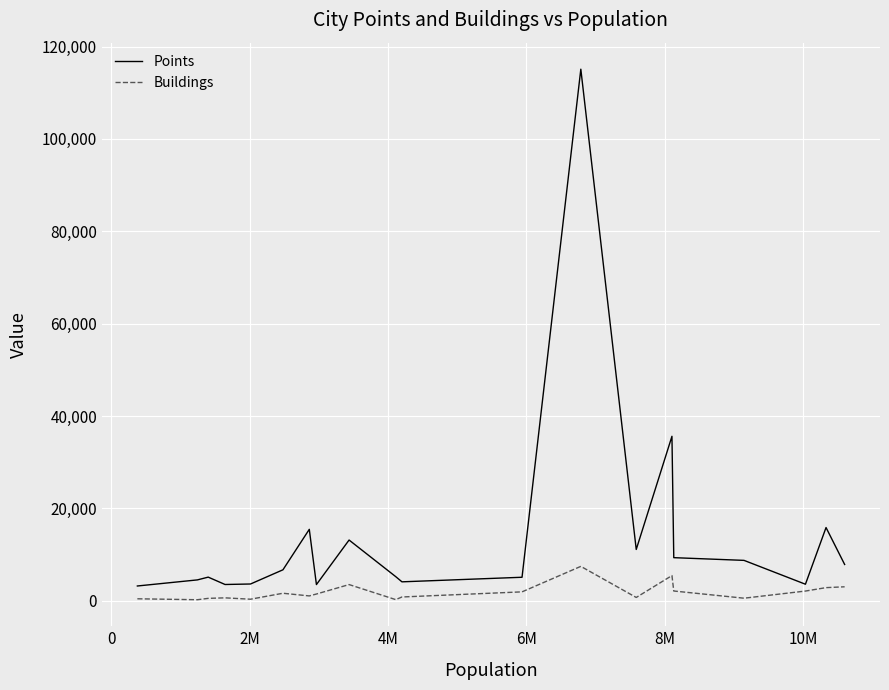

Which series has the widest spread of values?

Points